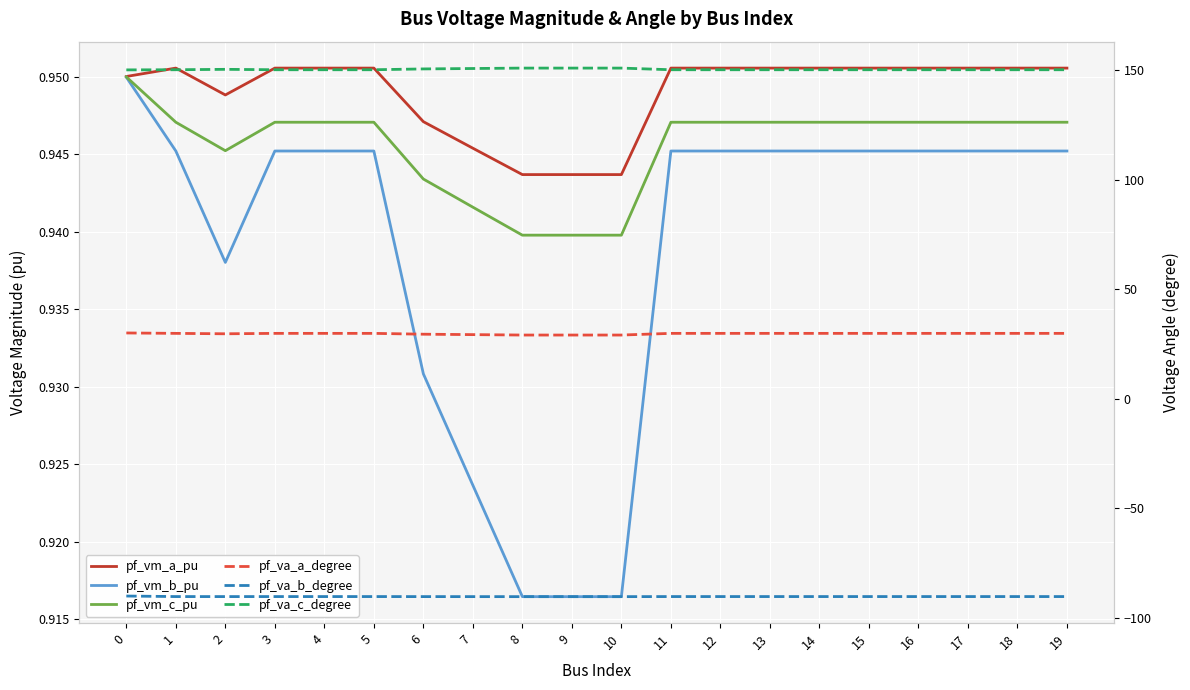

How many series are shown in this chart?

6